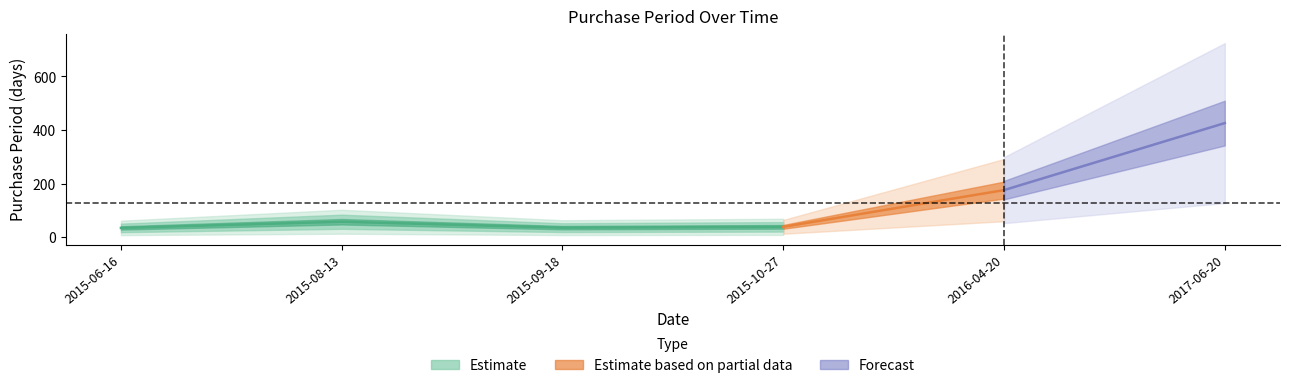

Which label corresponds to the smallest value in the chart?

2015-06-16